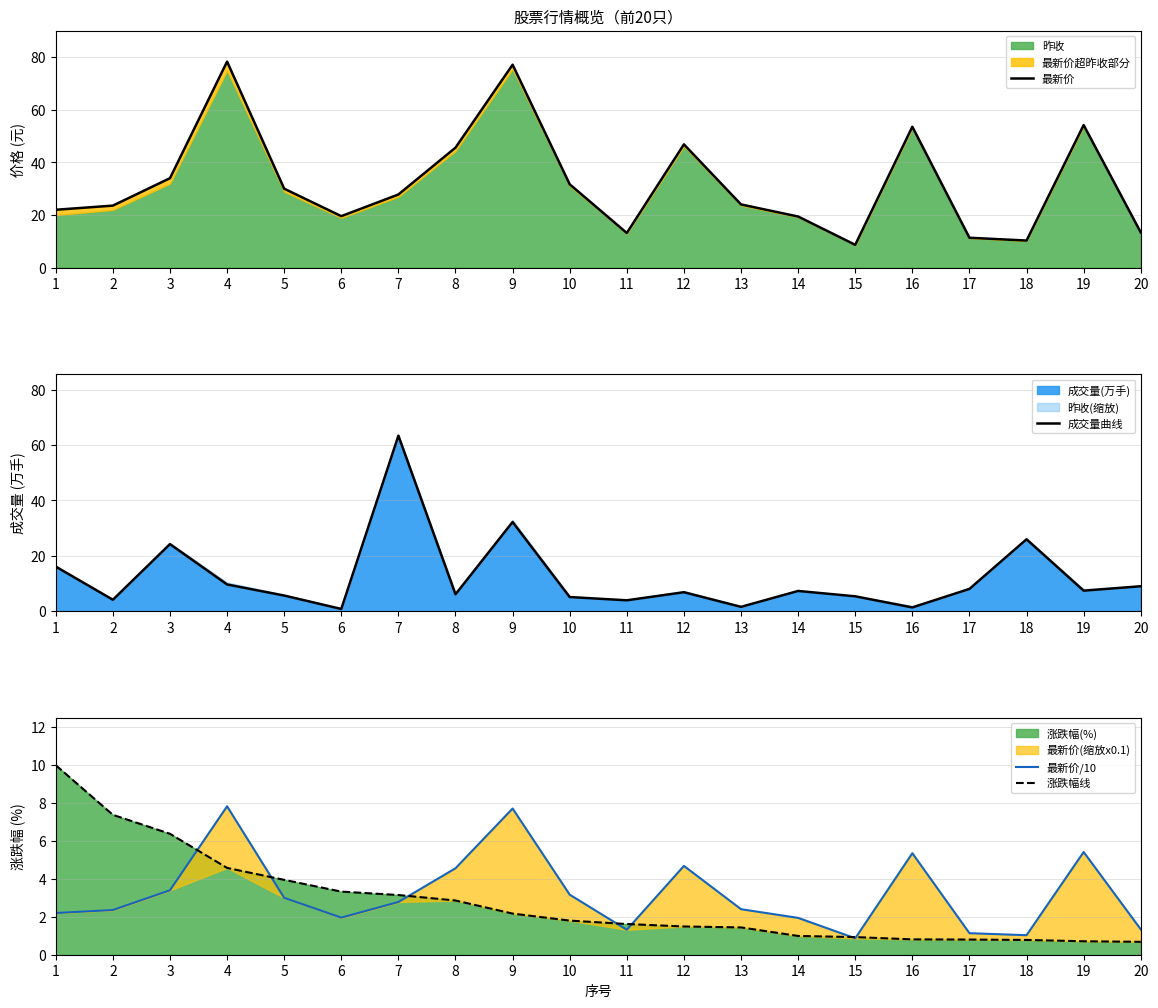

The 涨跌幅线 series shows 0.6 at 14. True or false?

False